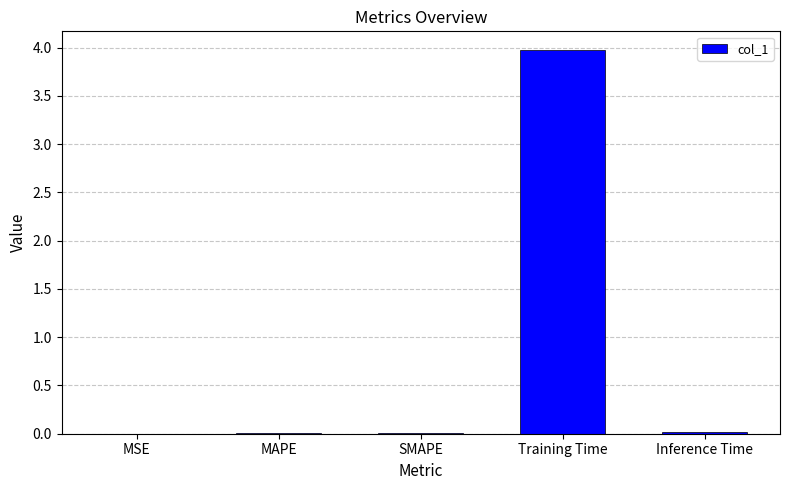

What is the maximum value shown in the chart?

4.0